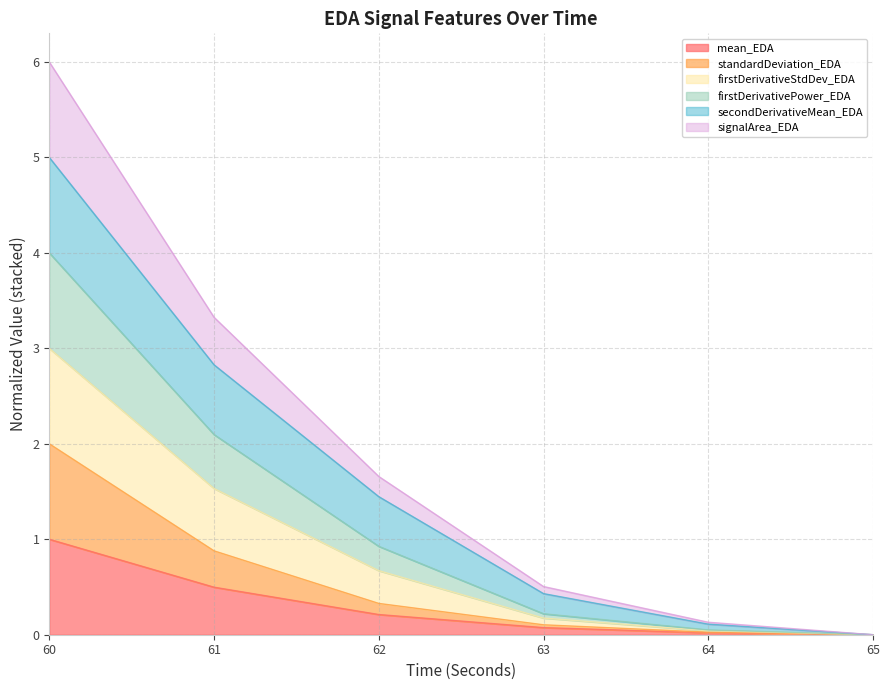

Which series has the widest spread of values?

firstDerivativePower_EDA